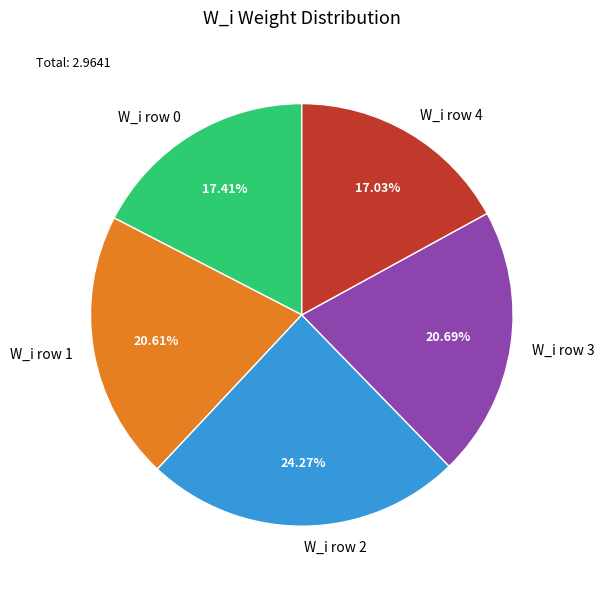

Does W_i row 0 represent more than half of the total?

No